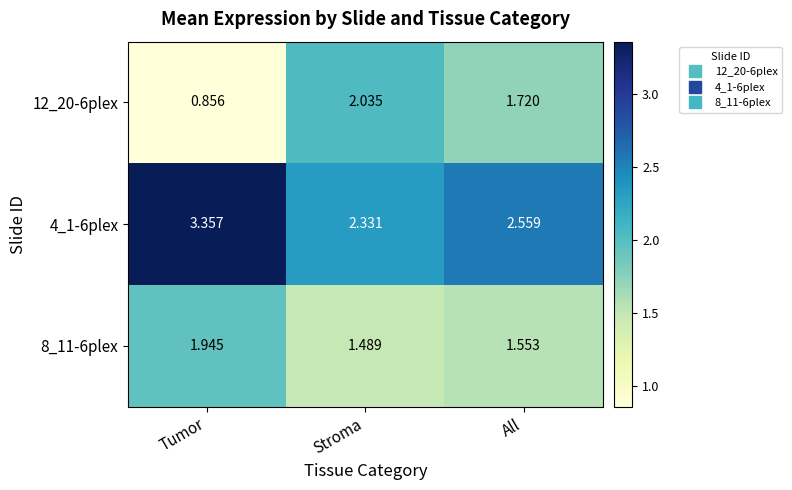

Which label corresponds to the smallest value in the chart?

Tumor